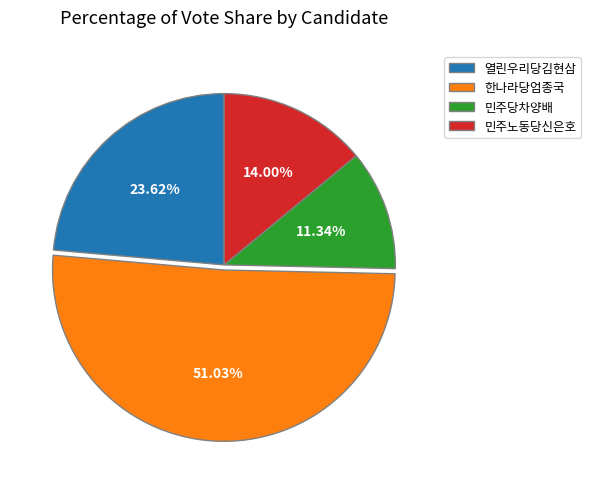

Between 한나라당엄종국 and 열린우리당김현삼, which is larger?

한나라당엄종국